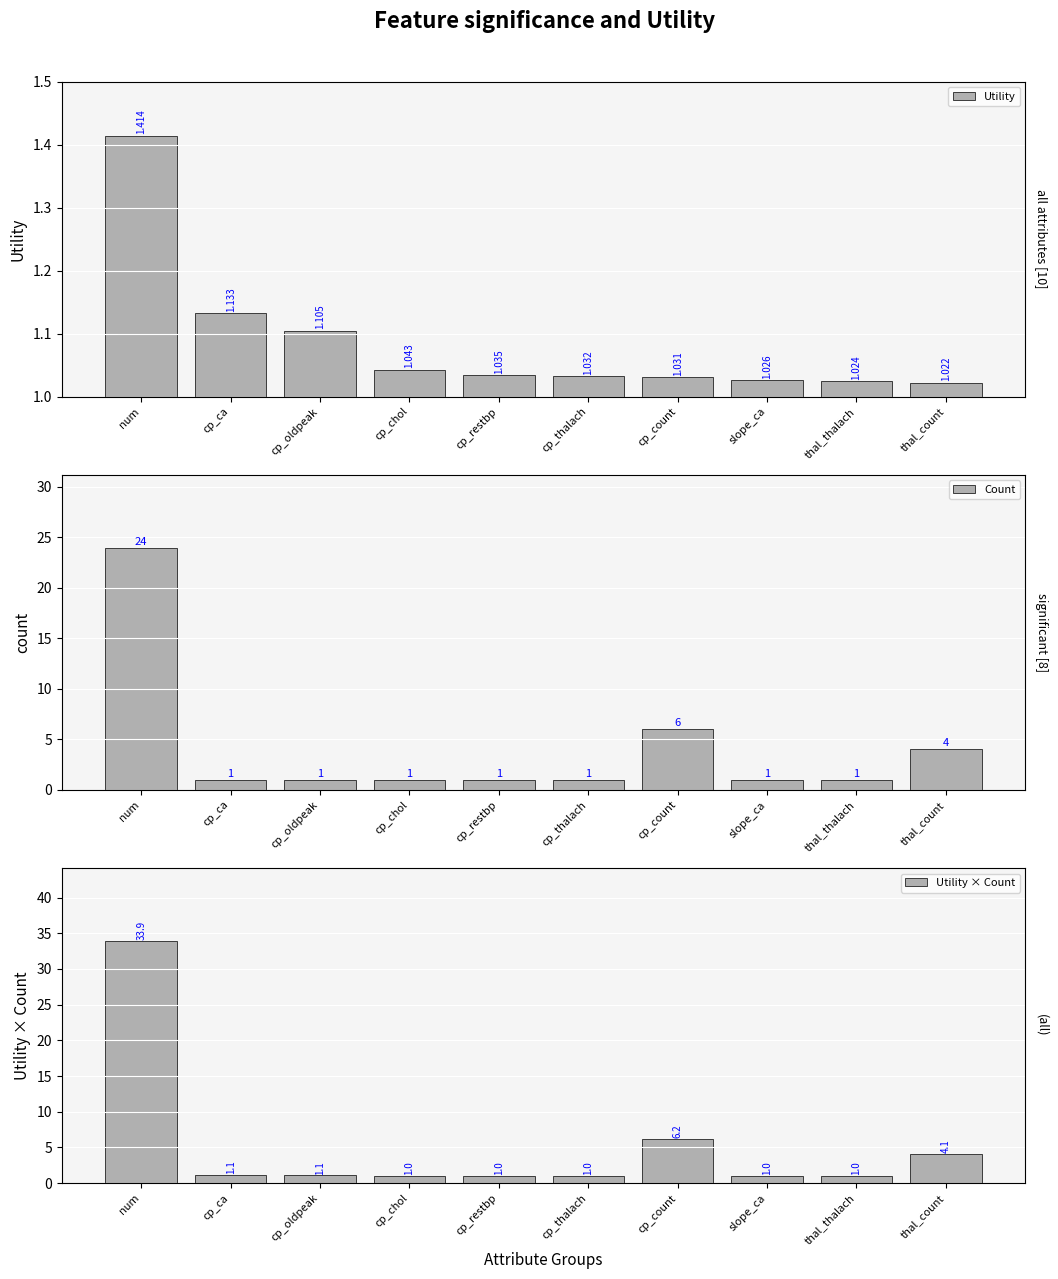

The Count series shows 1.6 at cp_chol. True or false?

False